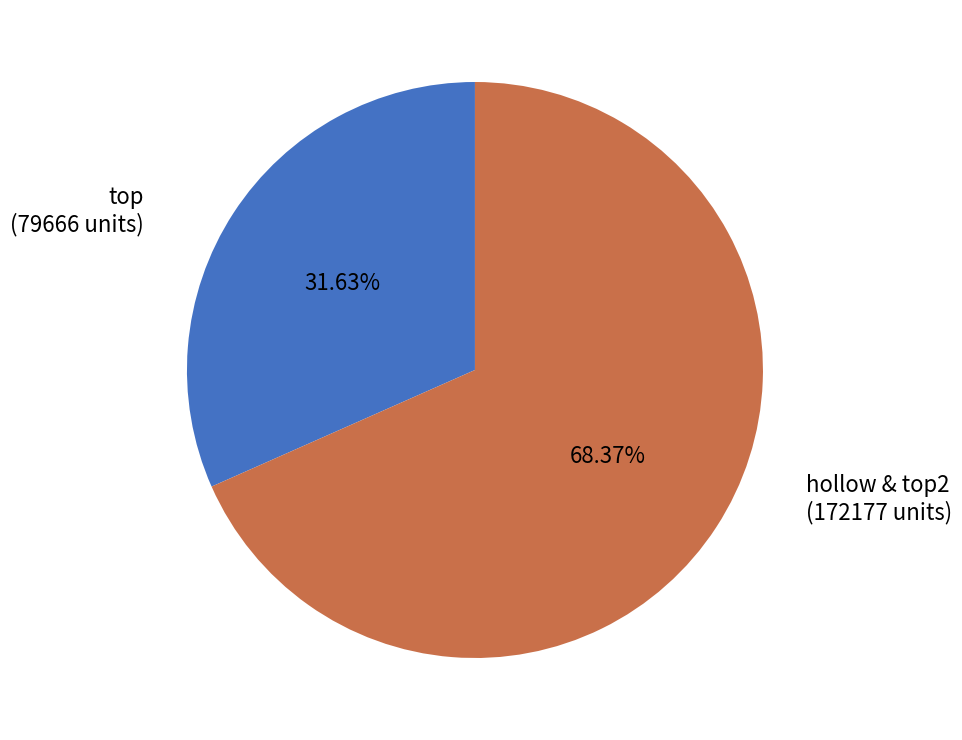

How many segments does this pie chart have?

2